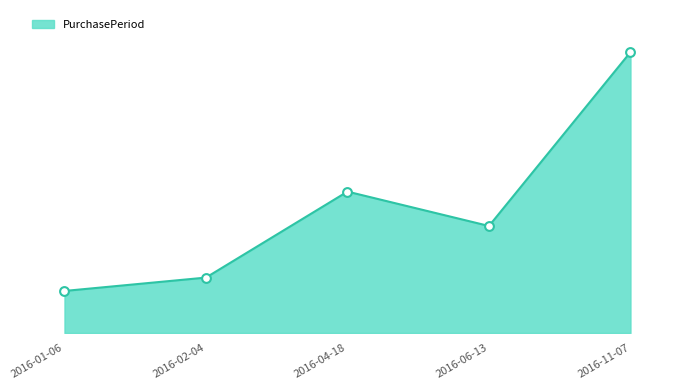

Between 2016-04-18 and 2016-06-13, which is larger?

2016-04-18